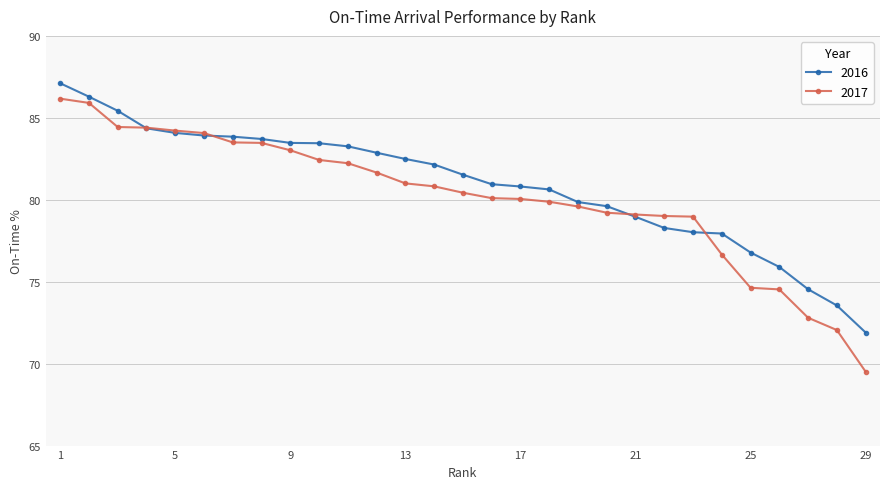

Count the number of data series in this chart.

2